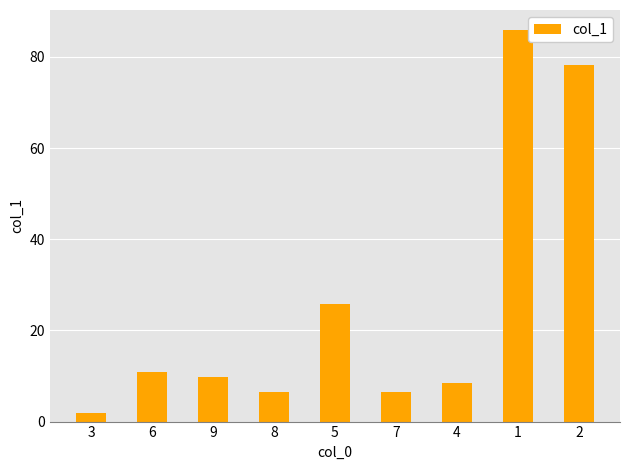

The value at 5 is 25.9. True or false?

True